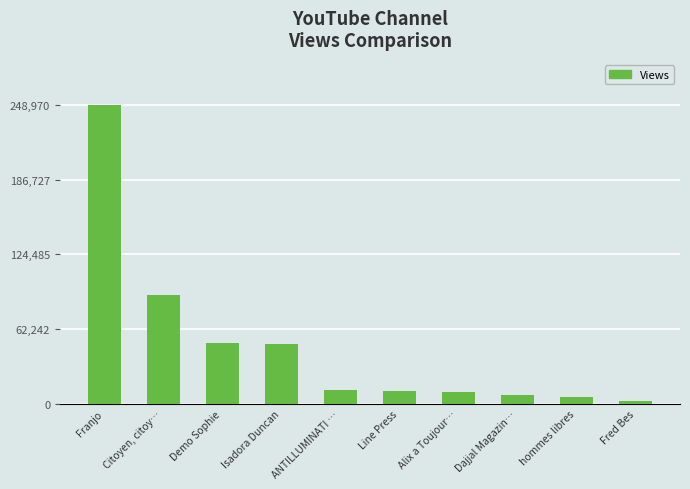

What is the sum of all values?

488948